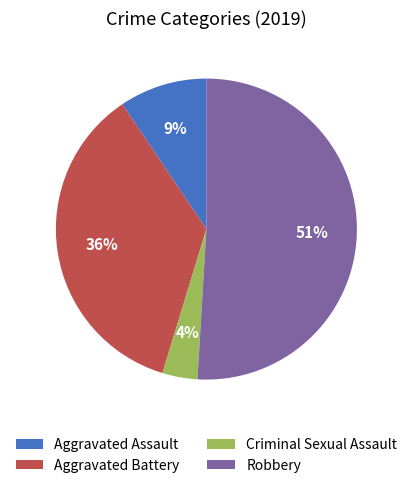

To the nearest percent, what percentage of the pie is Aggravated Assault?

9%